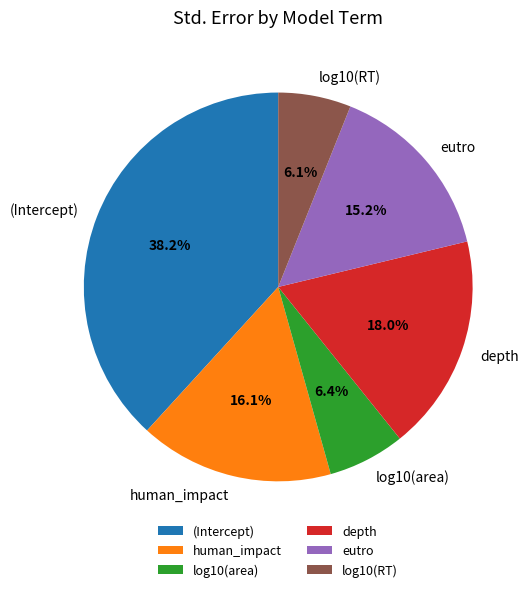

How many segments does this pie chart have?

6